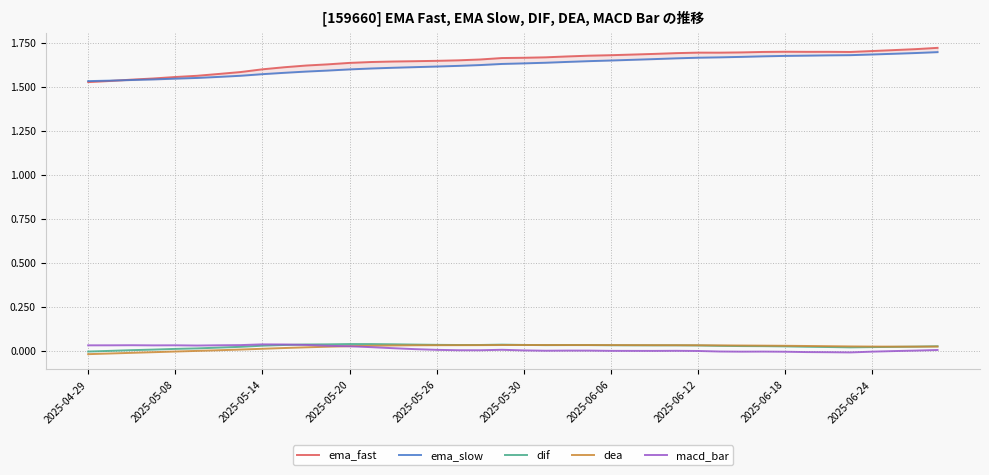

The value of dif at 2025-05-08 is 0.0. True or false?

True